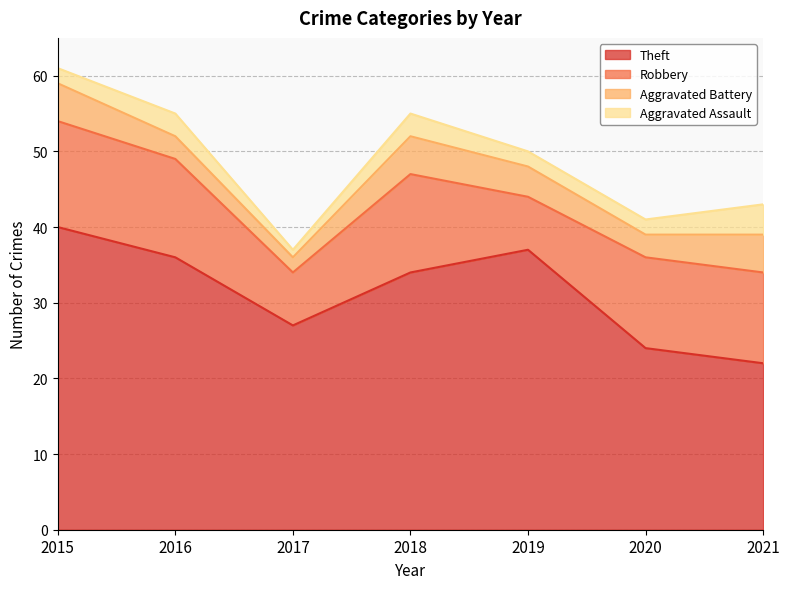

Does the chart have visible grid lines?

Yes